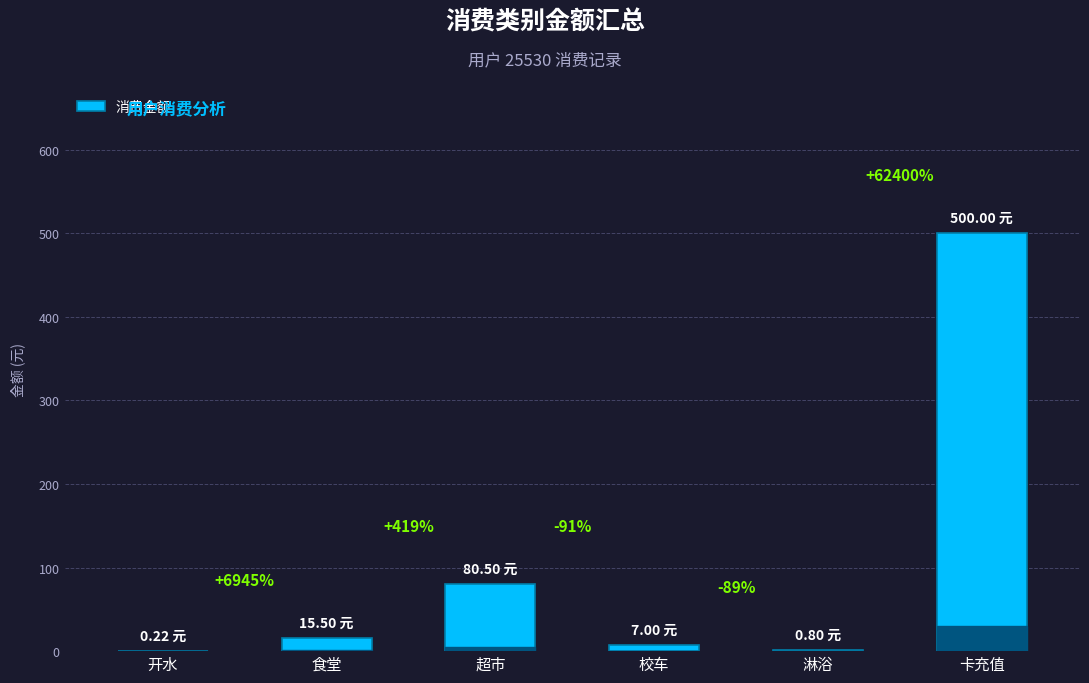

List the labels in order of value, smallest first.

开水, 淋浴, 校车, 食堂, 超市, 卡充值